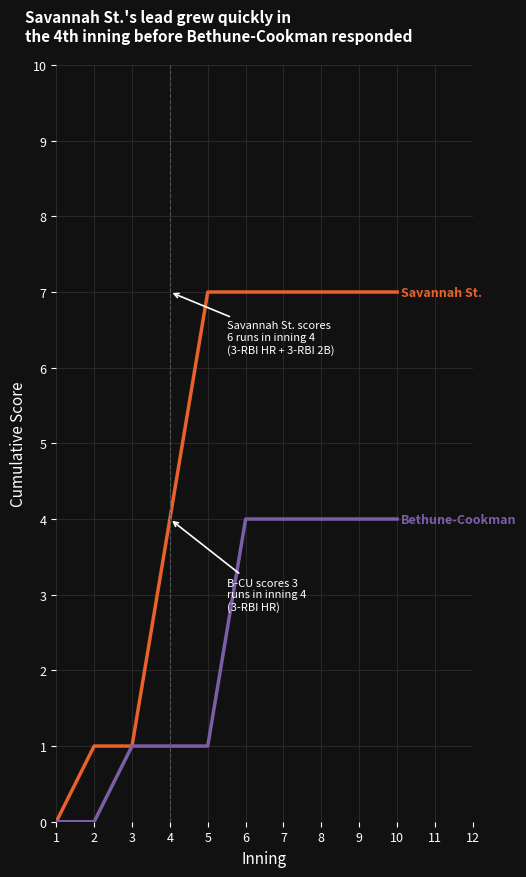

What is the spread (max minus min) of values at 5?

6